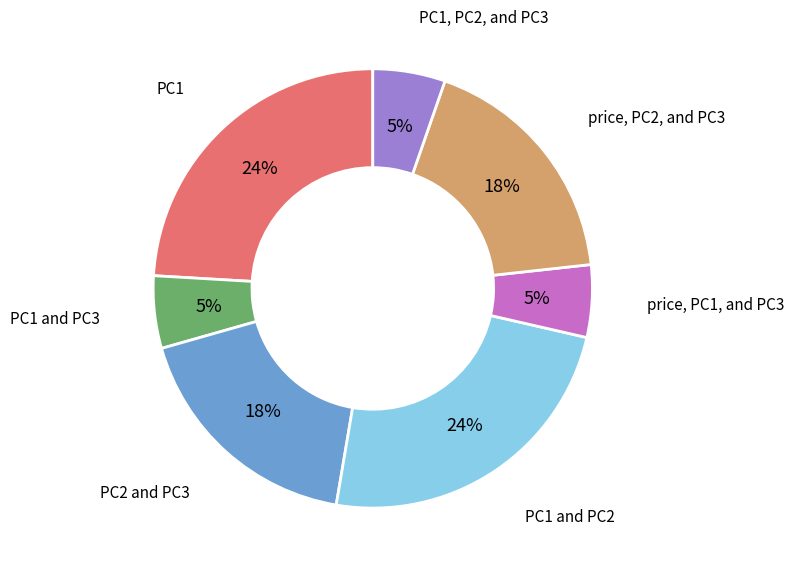

To the nearest percent, what portion does PC2 and PC3 represent?

18%